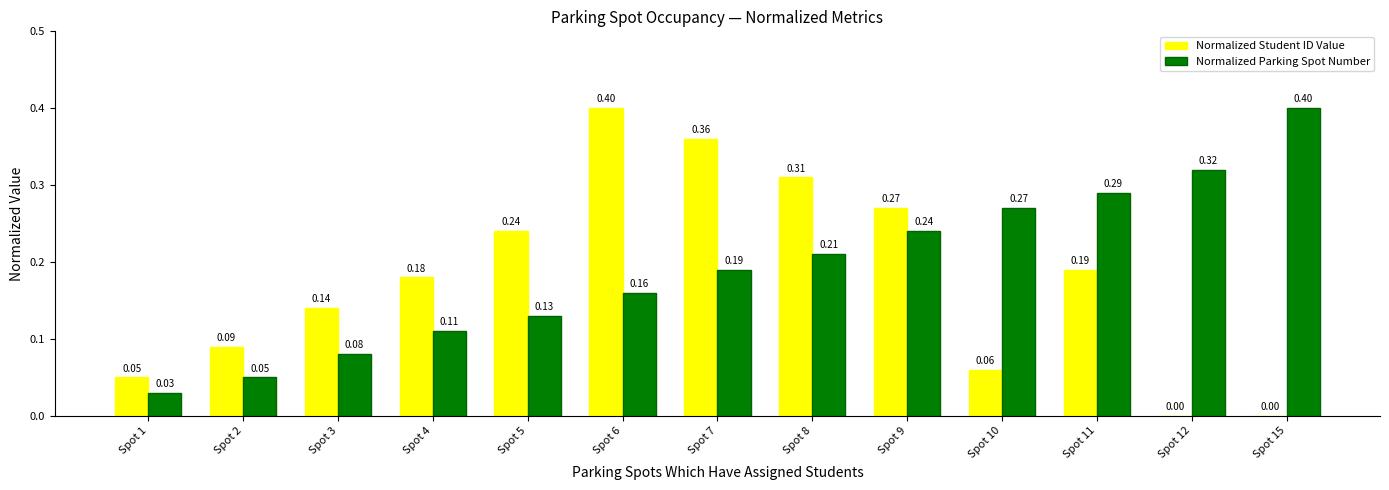

Is the value of Normalized Parking Spot Number at Spot 5 greater than the value of Normalized Student ID Value at Spot 8?

No